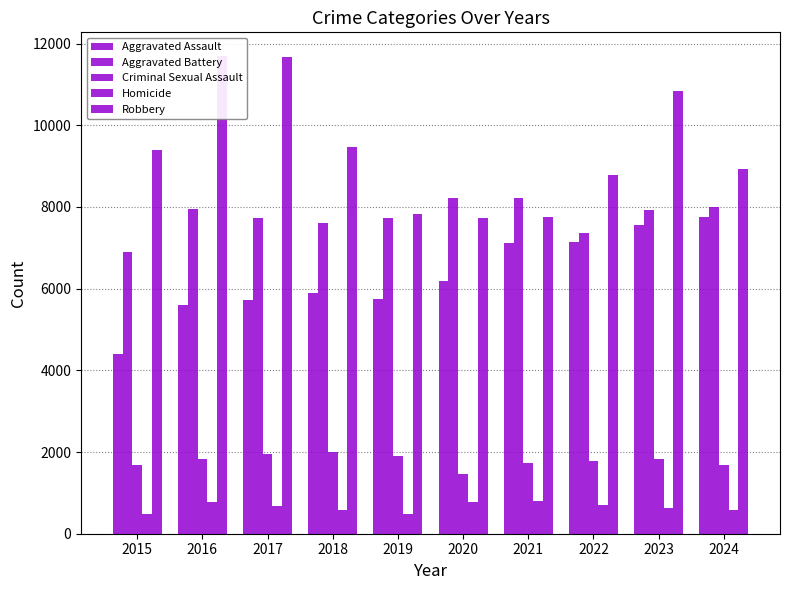

At which category is the sum across all series the highest?

2023